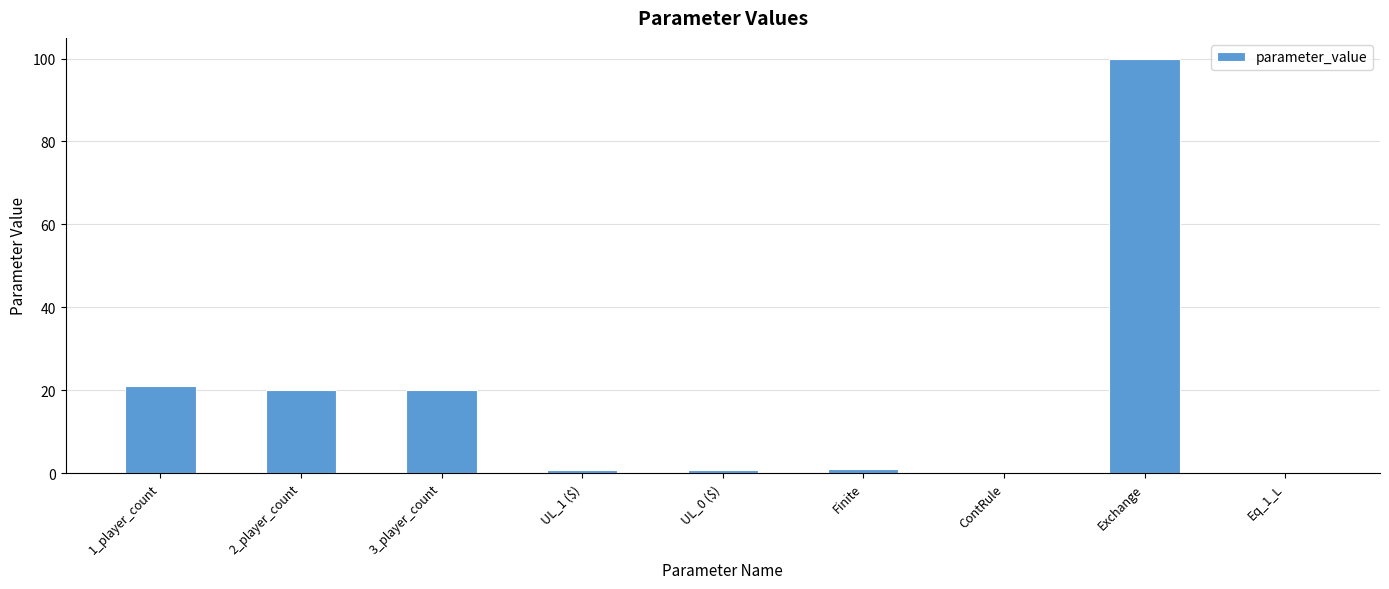

What is the sum of the values at 3_player_count and 2_player_count?

40.0